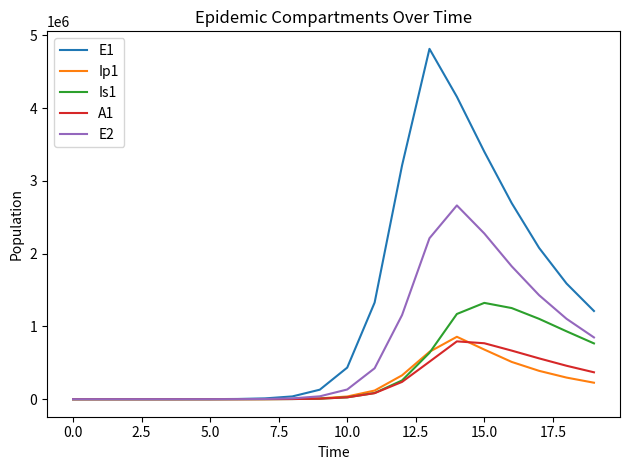

Which series has the widest spread of values?

E1